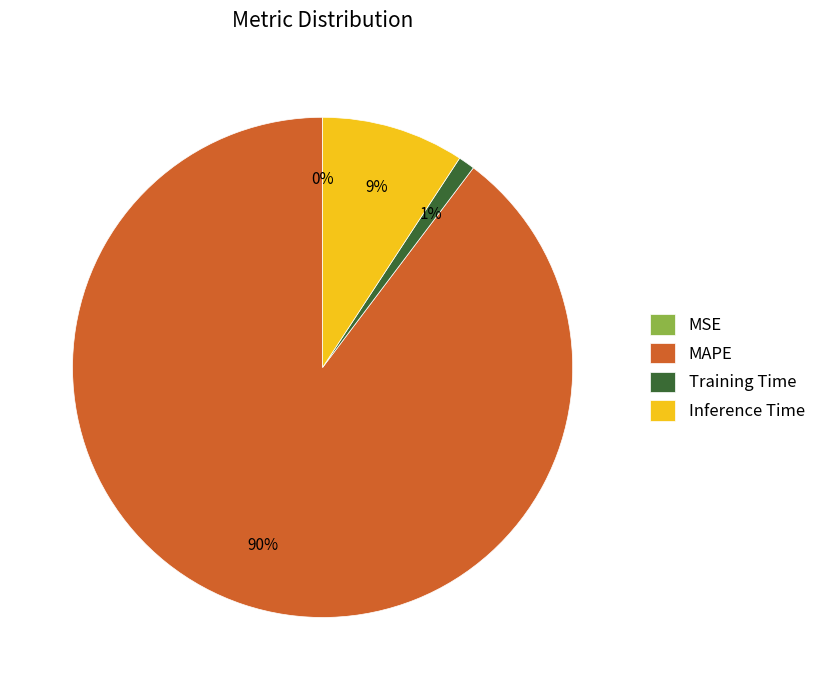

To the nearest percent, what is the difference between the largest and smallest slice percentages?

90%